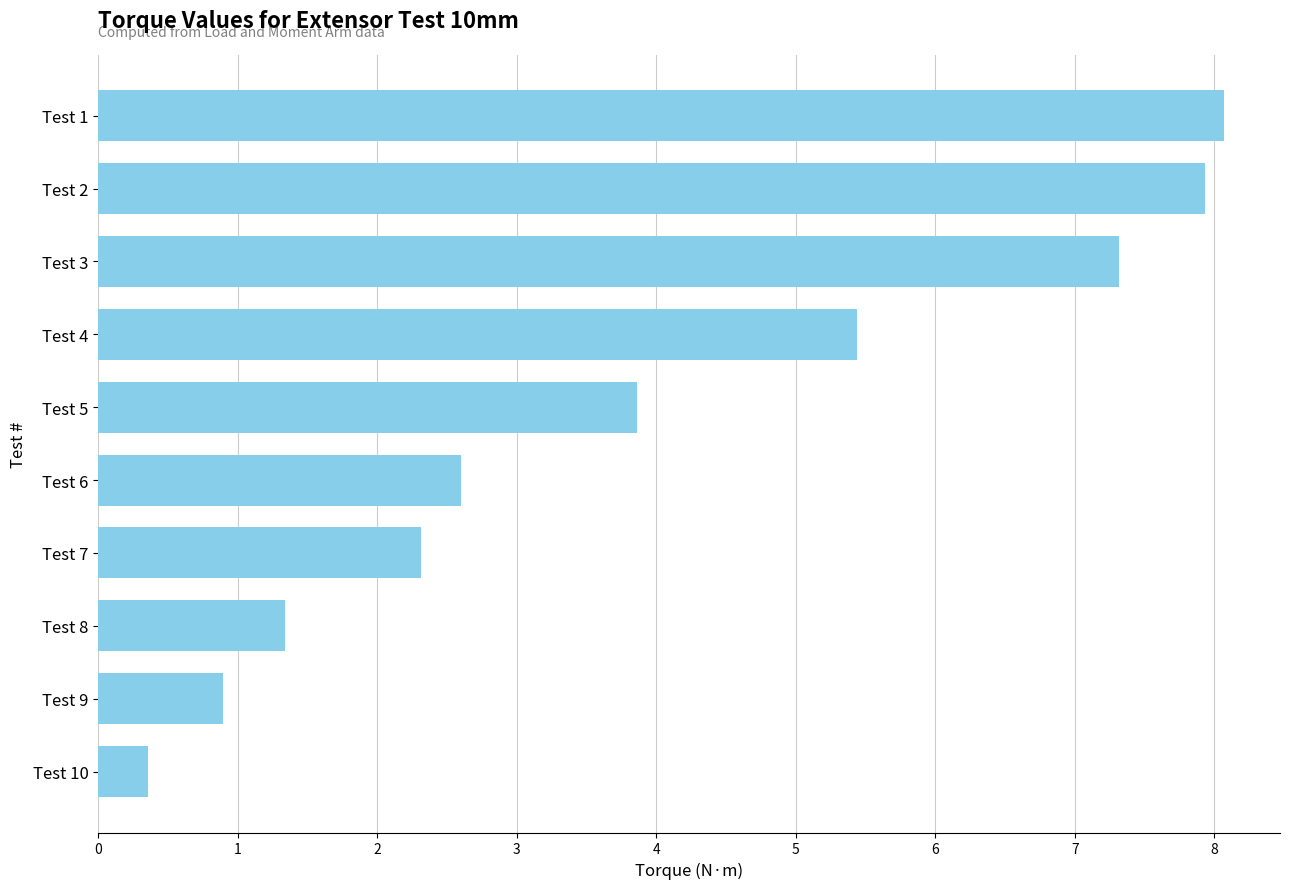

What is the maximum value shown in the chart?

8.1